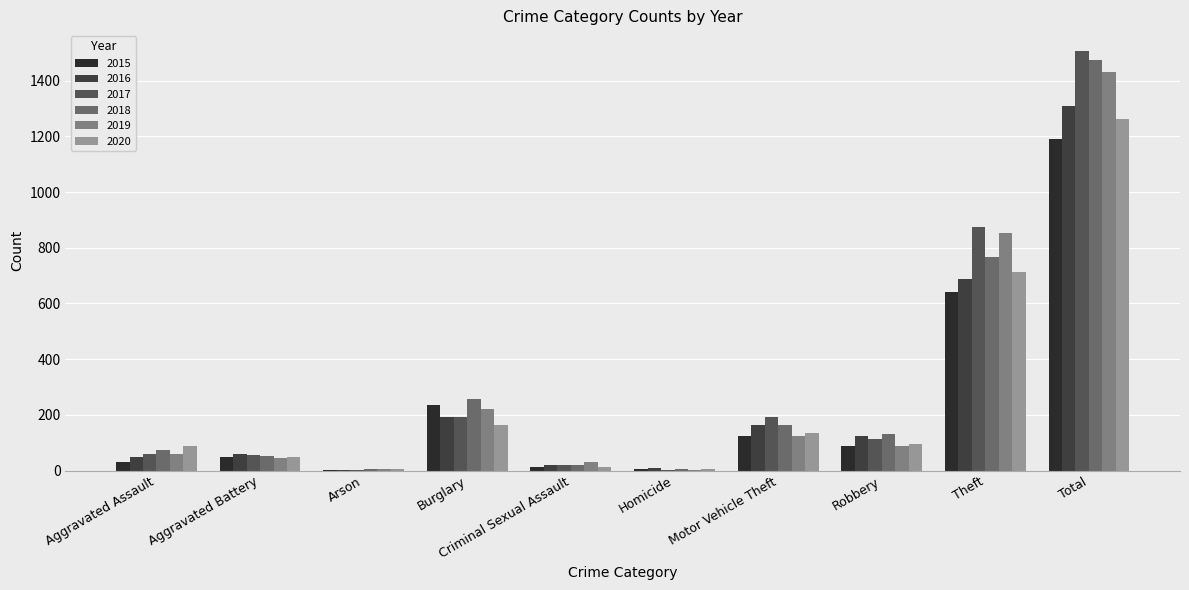

Count the number of data series in this chart.

6